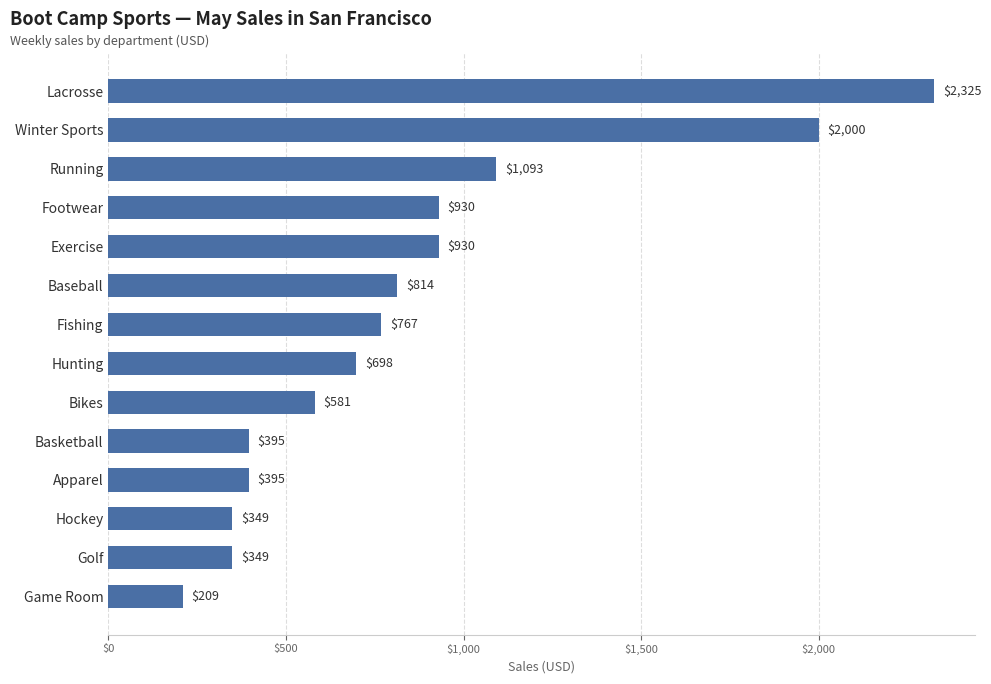

The value at Footwear is 930.0. True or false?

True